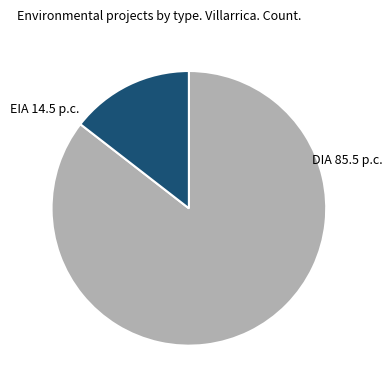

Is there a majority slice in this chart?

Yes